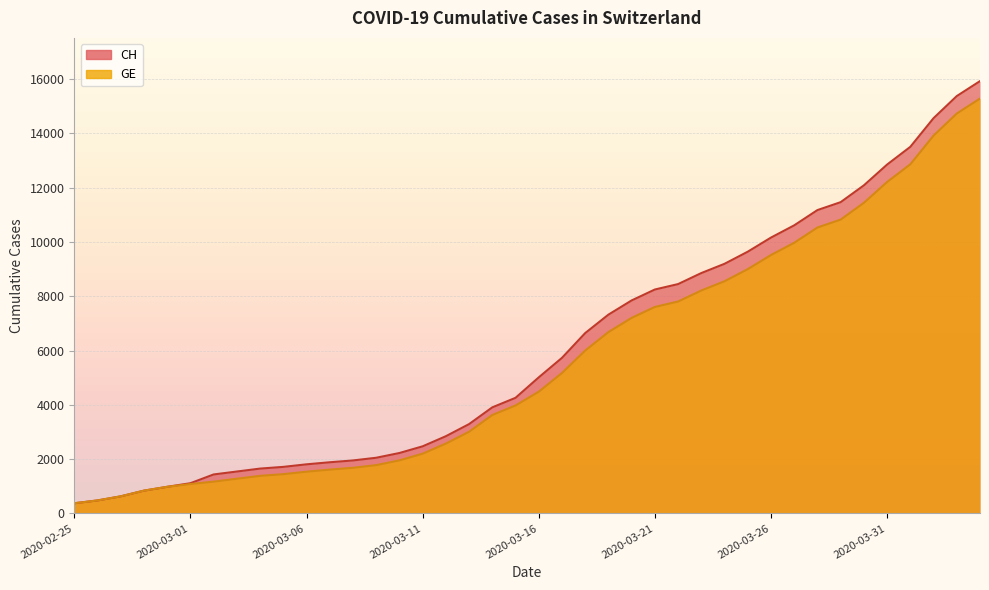

What is the total value across all series at 2020-02-25?

750